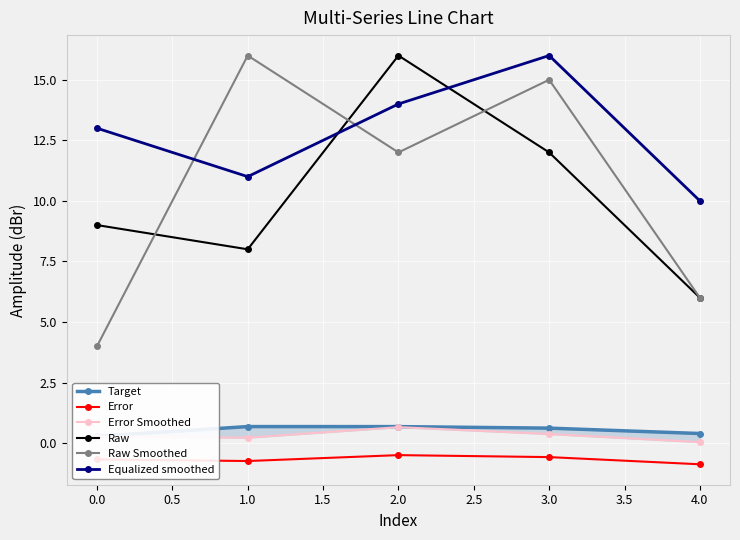

True or false: Equalized smoothed has more than 2 points higher than both neighbors.

False